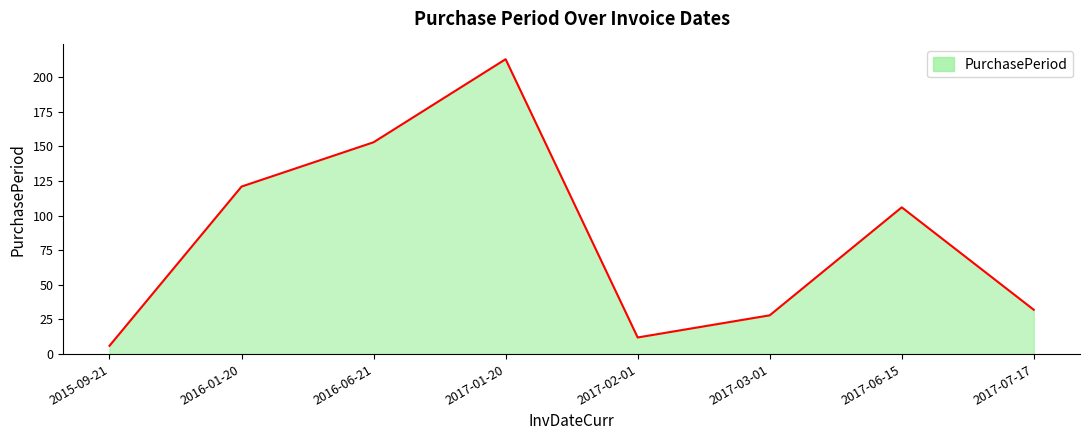

At which category does the data reach its first local peak?

2017-01-20